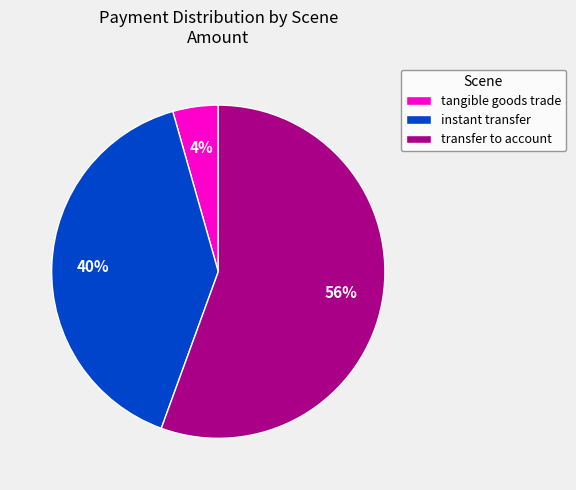

Rank the categories by value from lowest to highest.

tangible goods trade, instant transfer, transfer to account